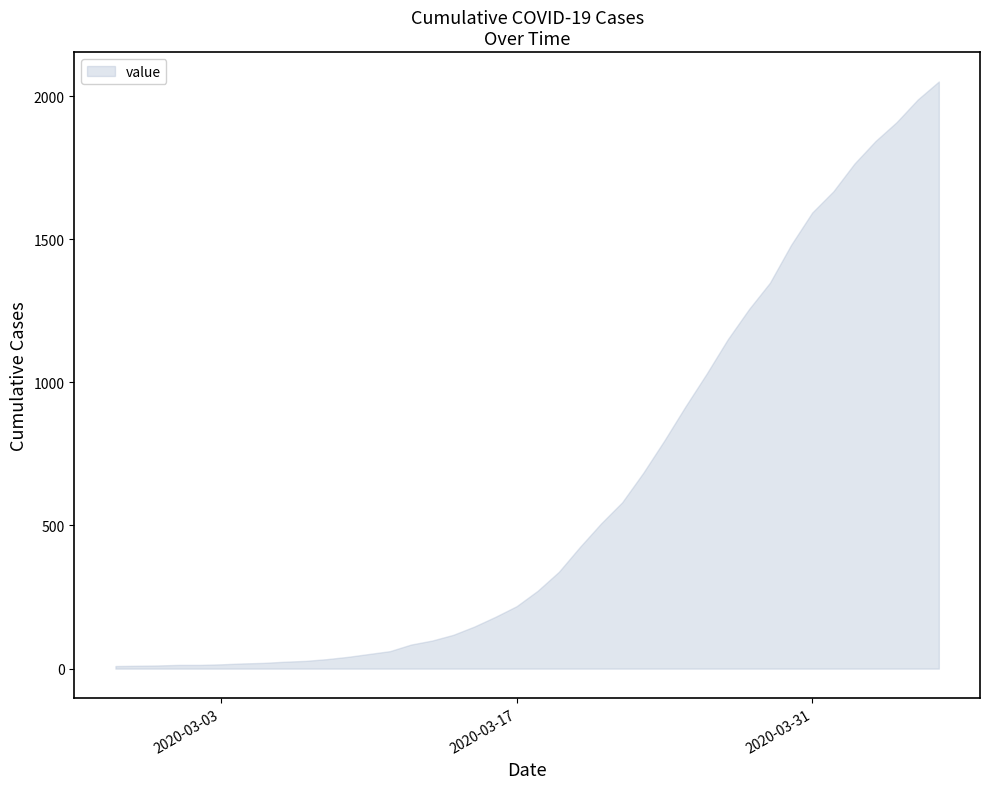

What is the maximum value shown in the chart?

2051